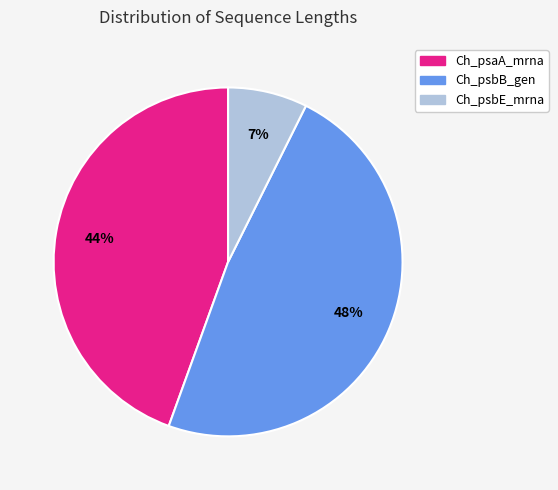

Combined, do Ch_psaA_mrna and Ch_psbB_gen account for over 50%?

Yes